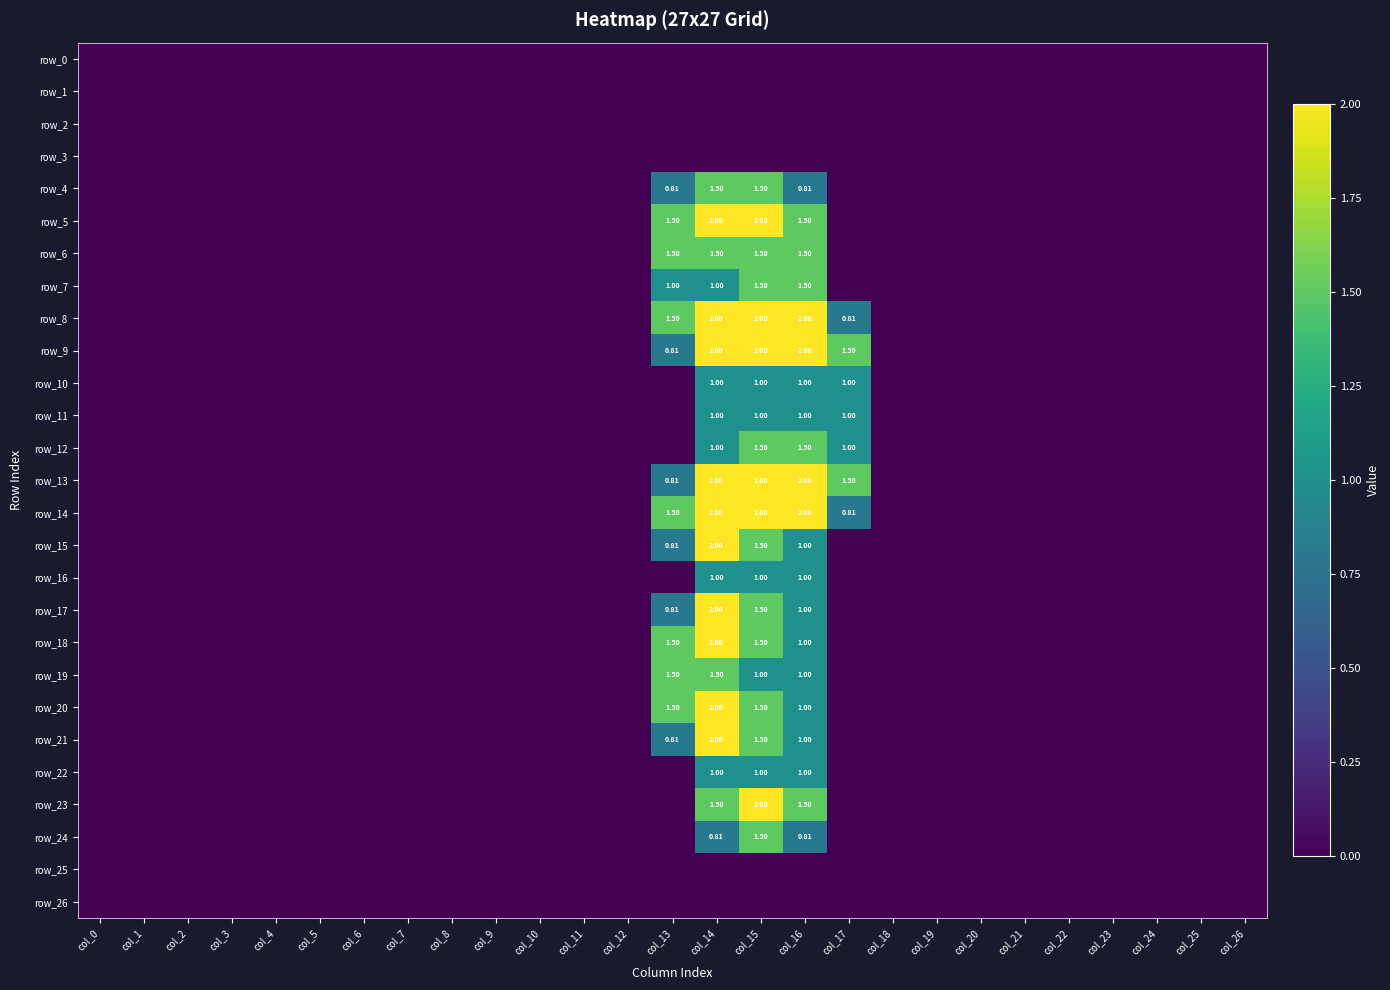

Rank the categories by row_26 value from lowest to highest.

col_0, col_1, col_2, col_3, col_4, col_5, col_6, col_7, col_8, col_9, col_10, col_11, col_12, col_13, col_14, col_15, col_16, col_17, col_18, col_19, col_20, col_21, col_22, col_23, col_24, col_25, col_26